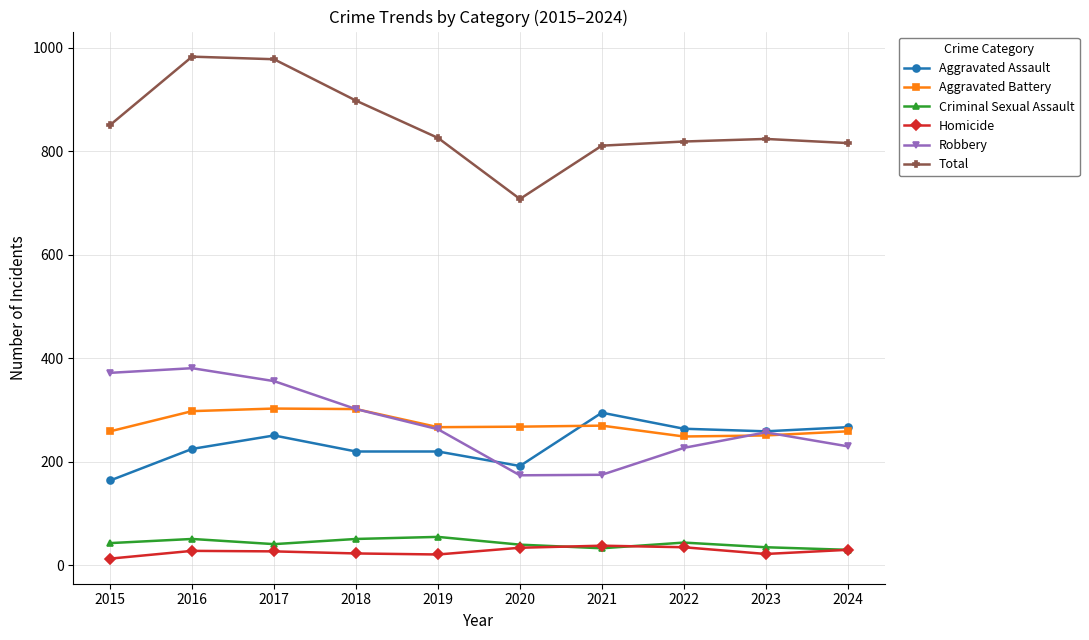

At which category does Total reach its first local valley?

2020